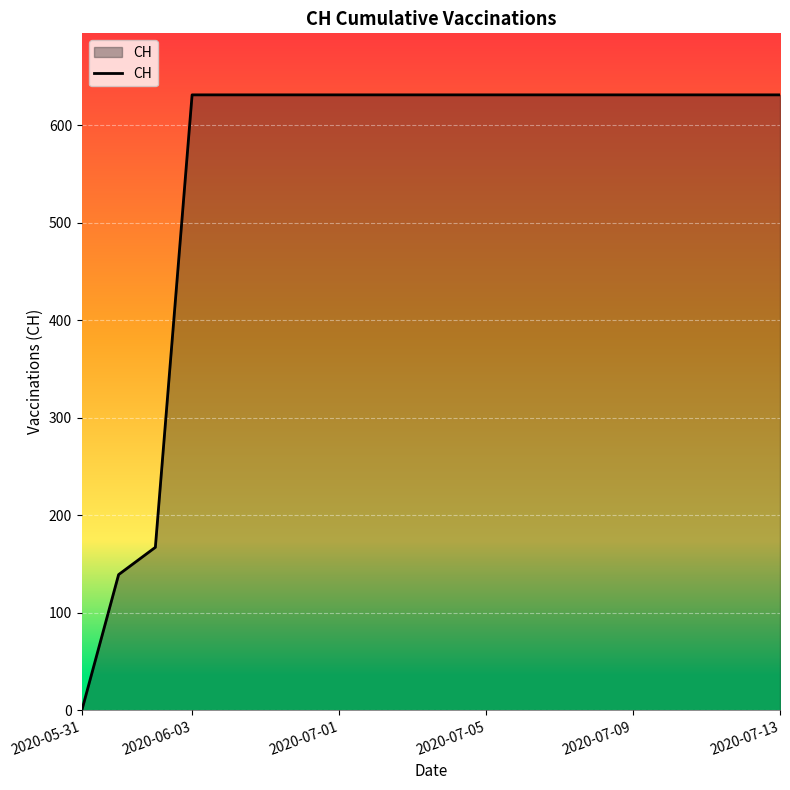

What is the difference between the maximum and minimum values?

631